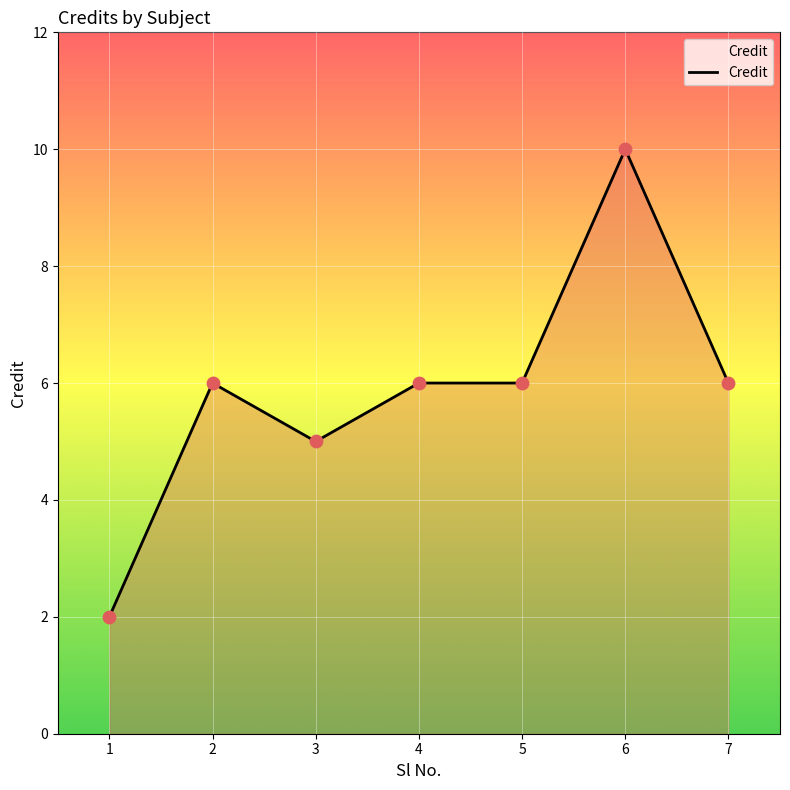

Between 6 and 1, which is larger?

6